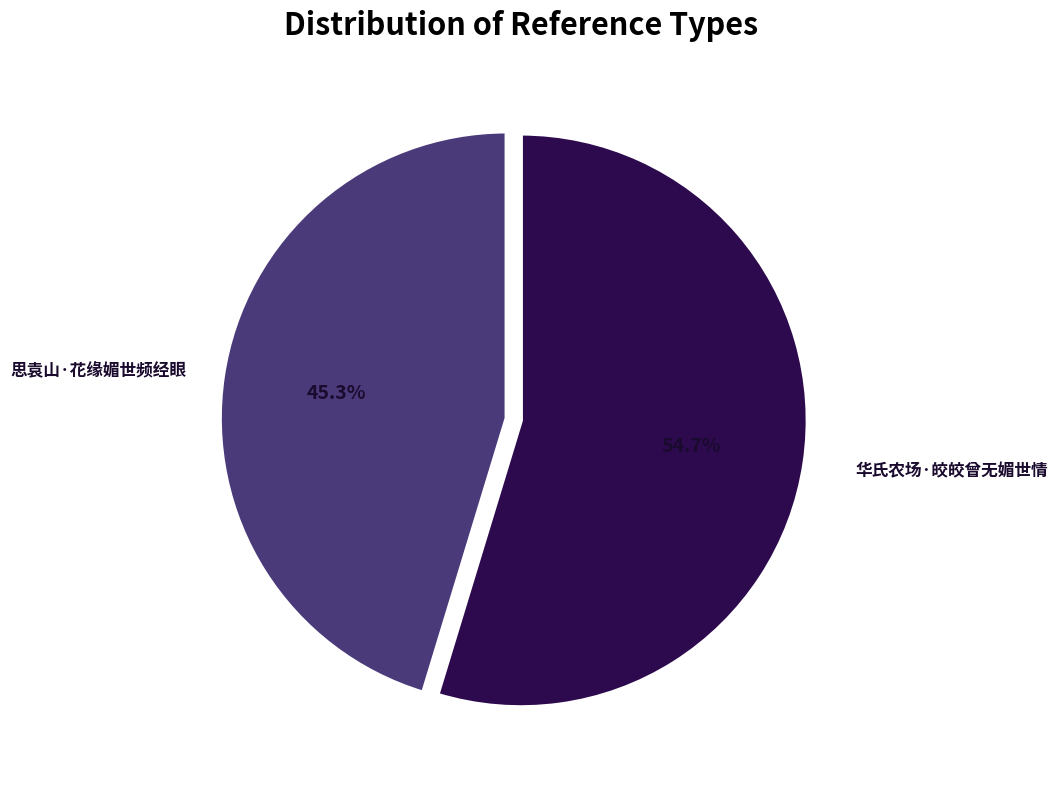

Count the number of slices in the pie.

2